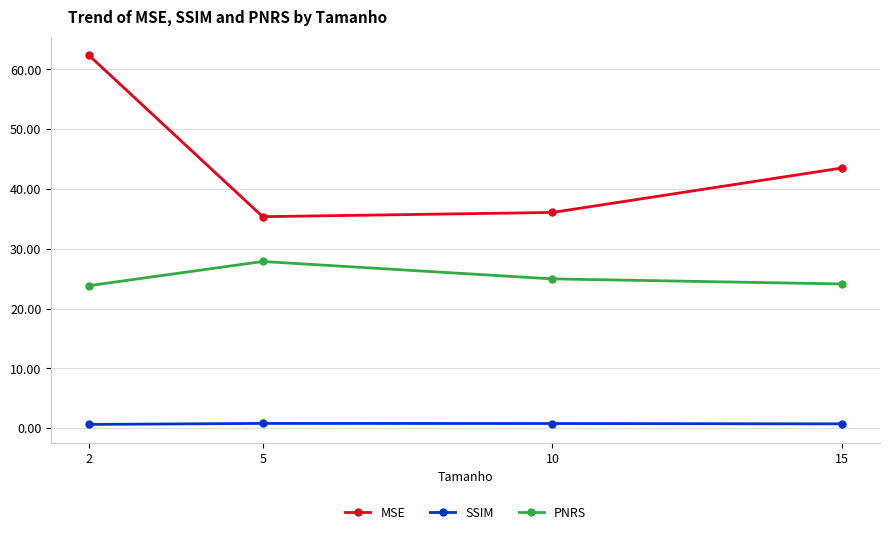

The value of SSIM at 15 is 0.7. True or false?

True